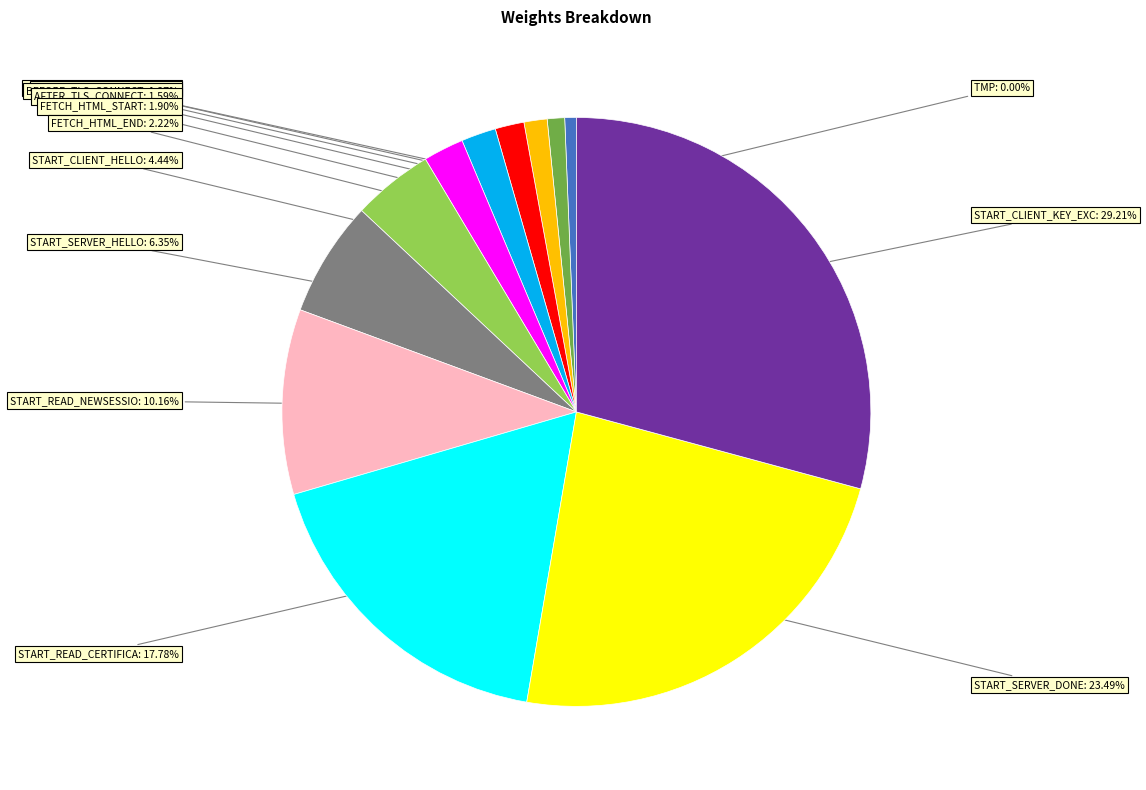

Does any single category account for the majority?

No